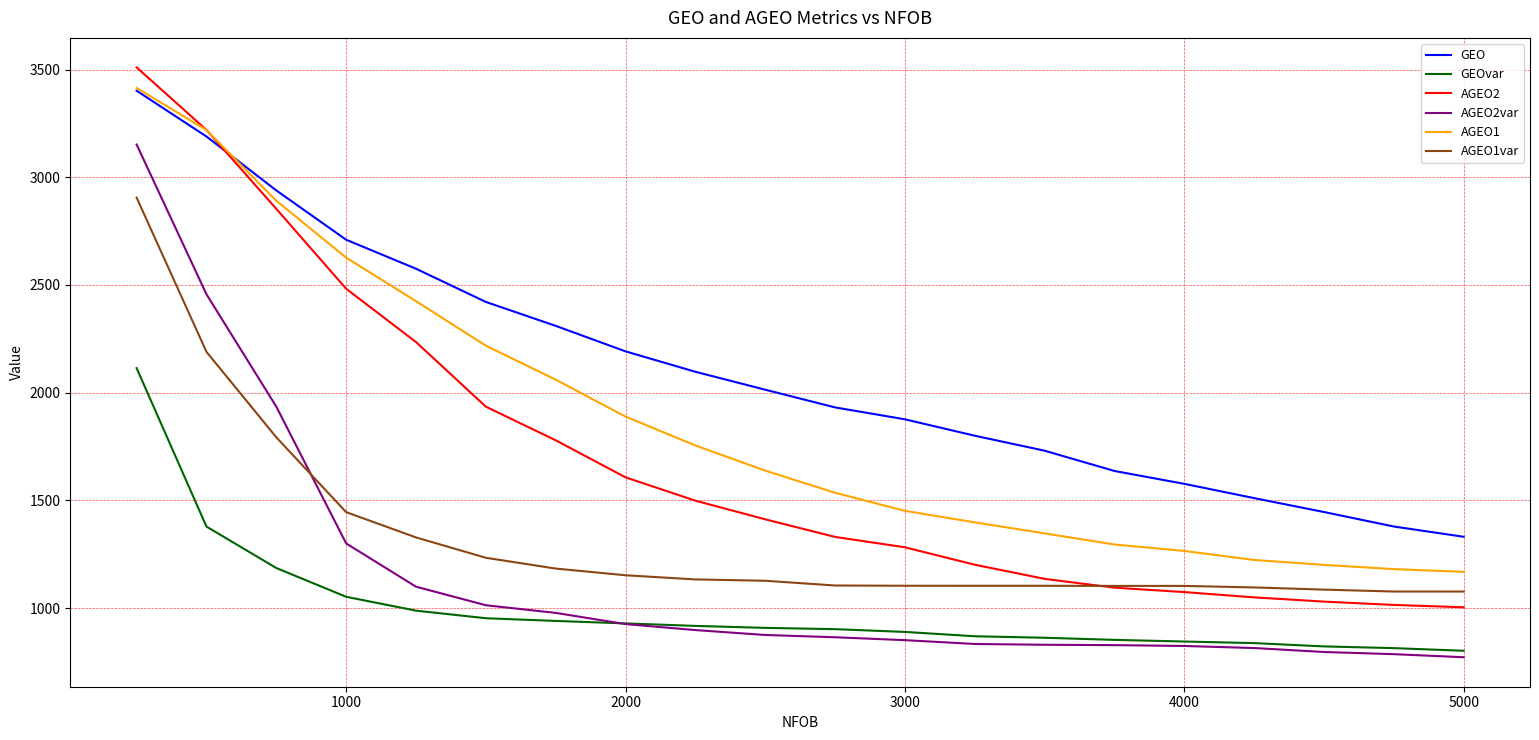

True or false: AGEO1 and GEOvar intersect in this chart.

False